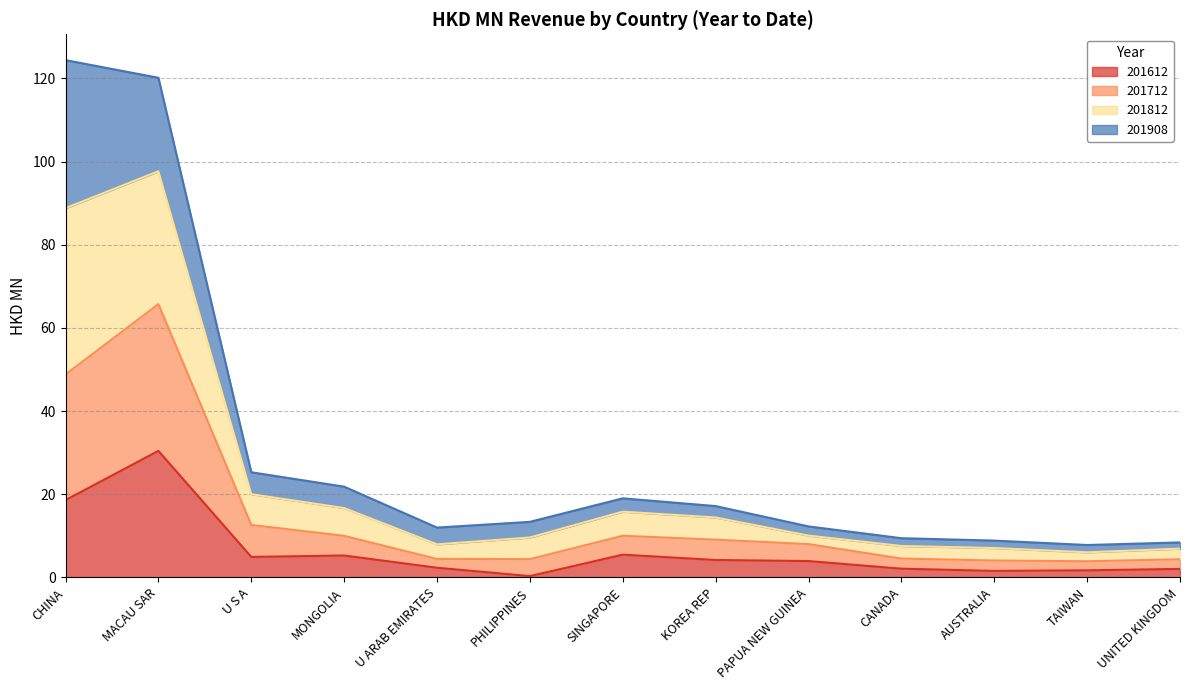

Which series has the largest range (max minus min)?

201812